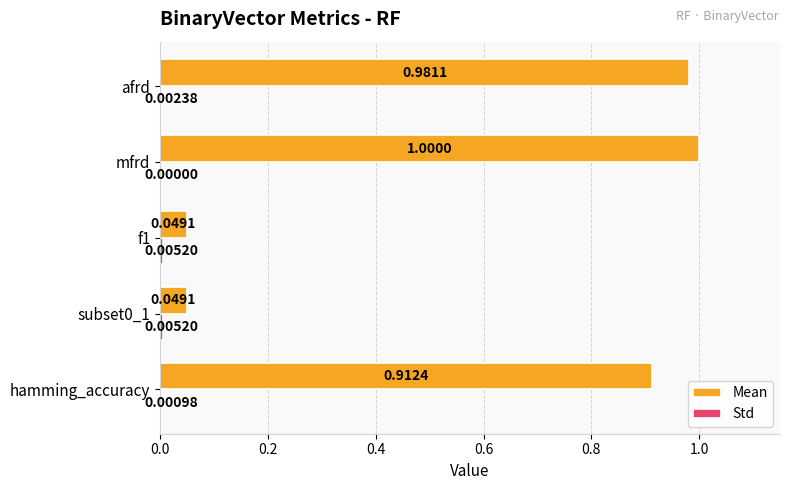

Which series changed the most between f1 and afrd?

Mean